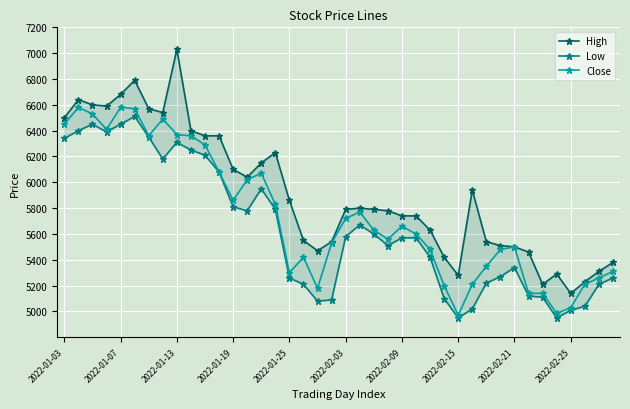

True or false: Low and High intersect in this chart.

False